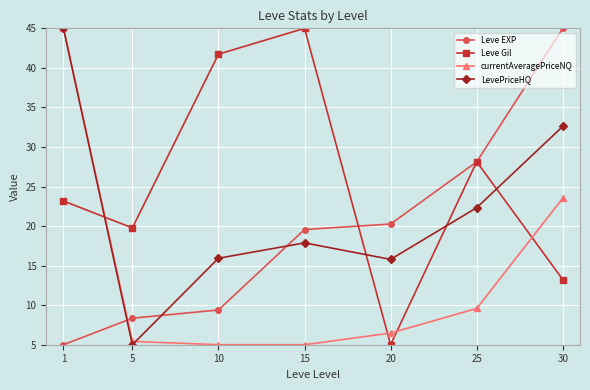

Rank the series by their average value, from lowest to highest.

currentAveragePriceNQ, Leve EXP, LevePriceHQ, Leve Gil